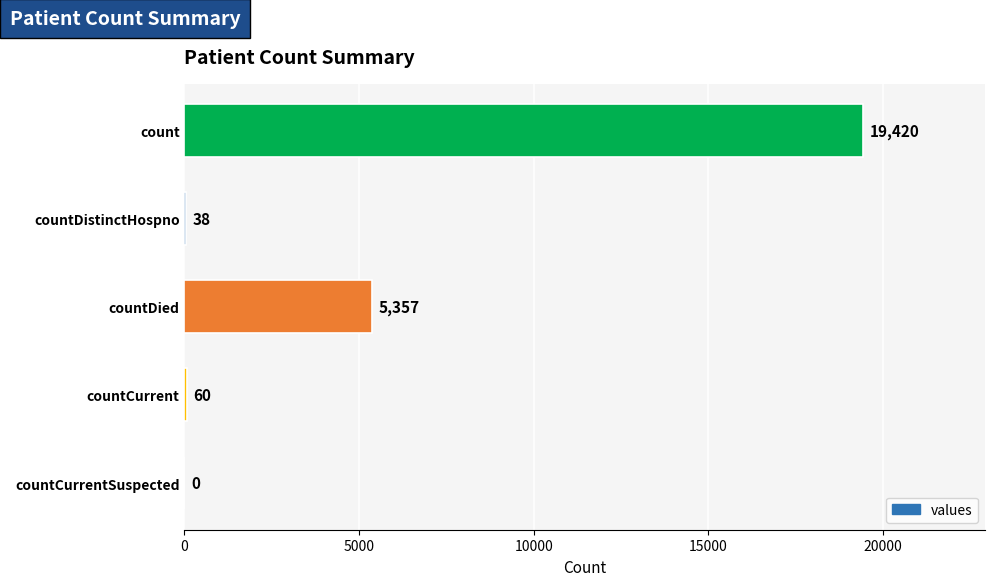

What is the sum of all values?

24875